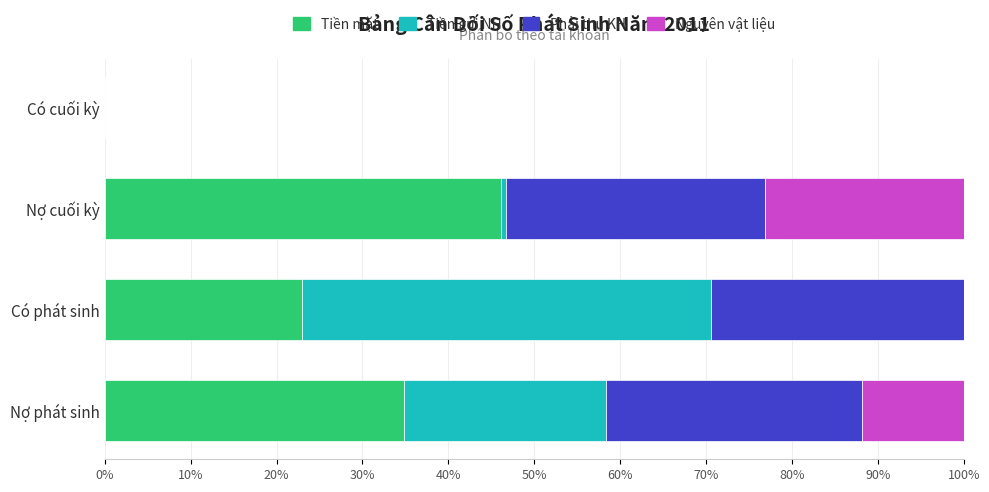

Which category has the highest value in the Tiền mặt series?

Nợ cuối kỳ